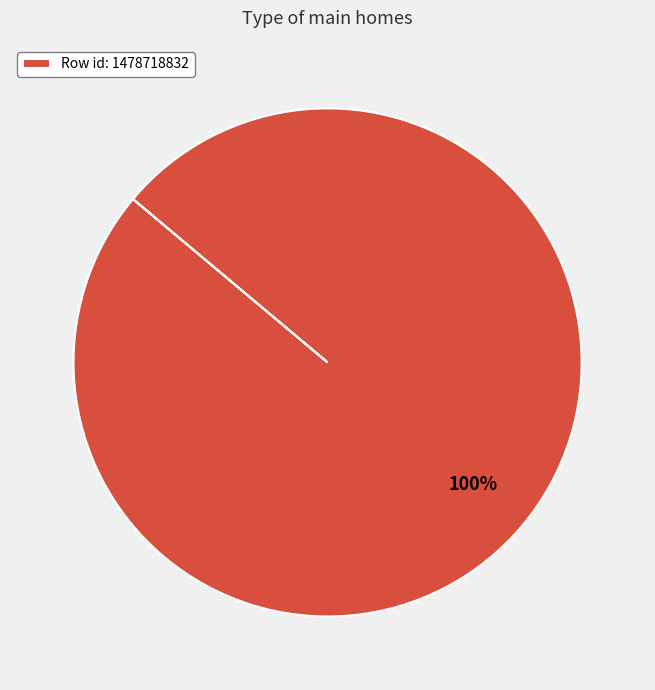

What percentage is the Row id: 1478718832 slice, to the nearest percent?

100%